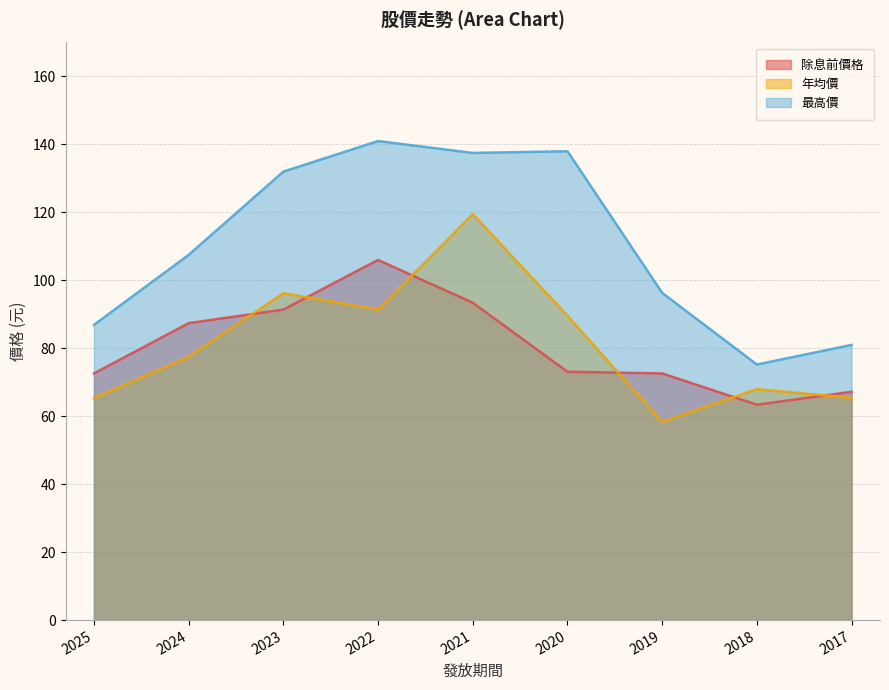

Is it true that 最高價 equals 137.5 at 2021?

True